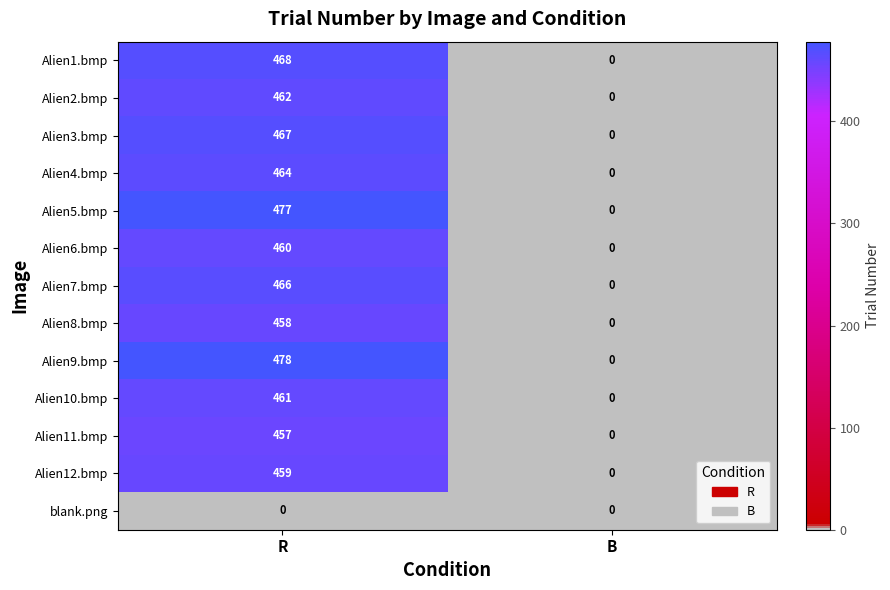

Which series changed the most between R and B?

Alien9.bmp